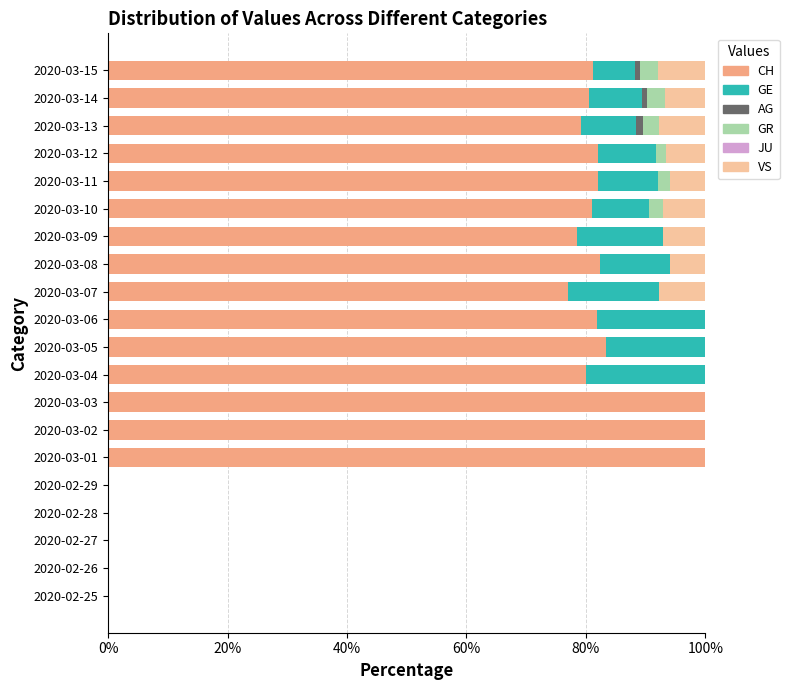

Is it true that CH equals 100.0 at 2020-03-02?

True